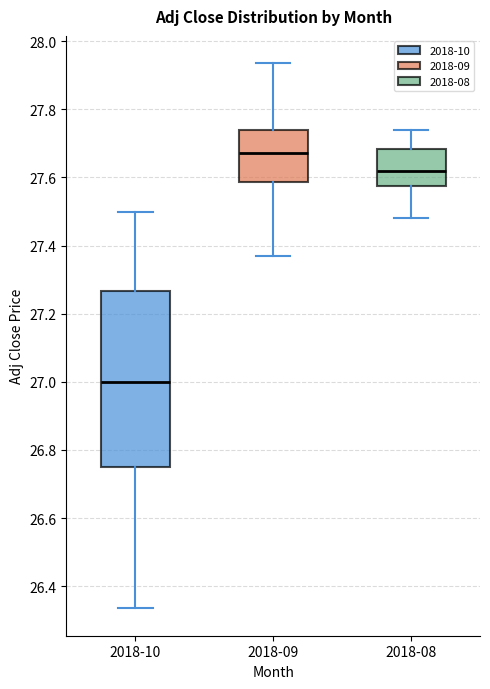

Which box's median line is the lowest?

2018-10